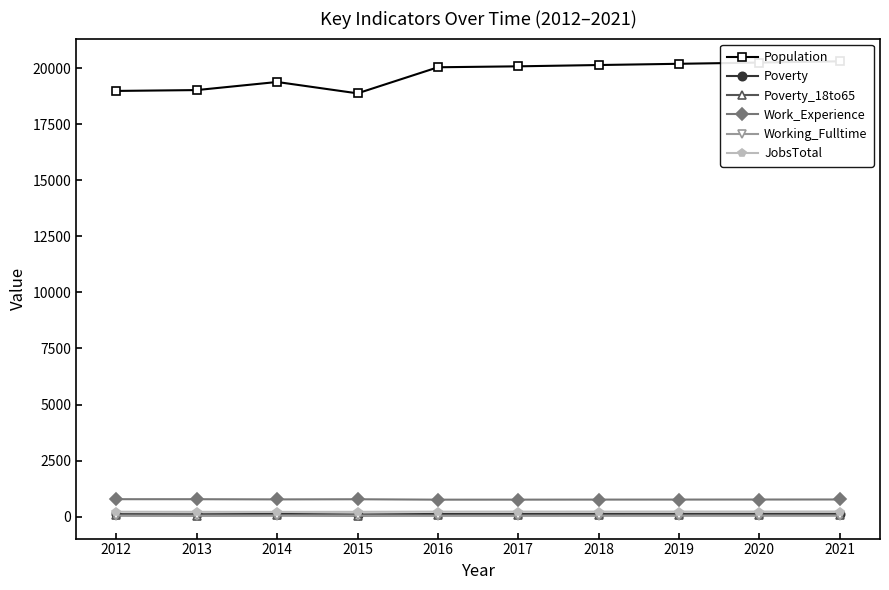

What is the minimum value shown in the chart?

35